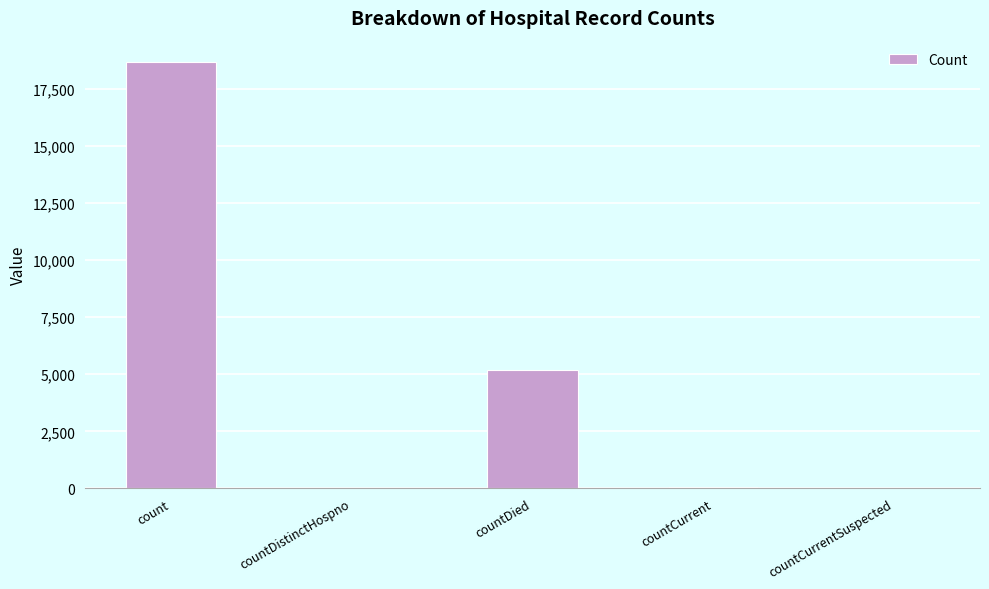

Between countCurrentSuspected and count, which is larger?

count